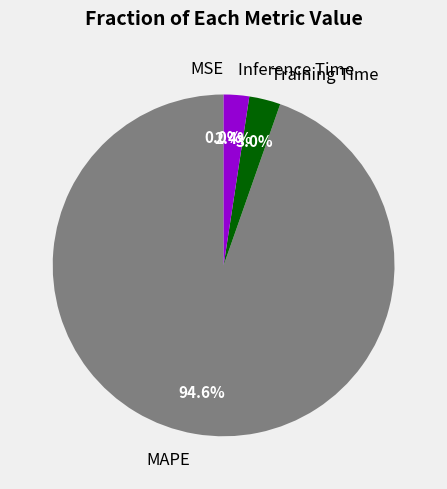

Is MAPE the majority of the pie?

Yes